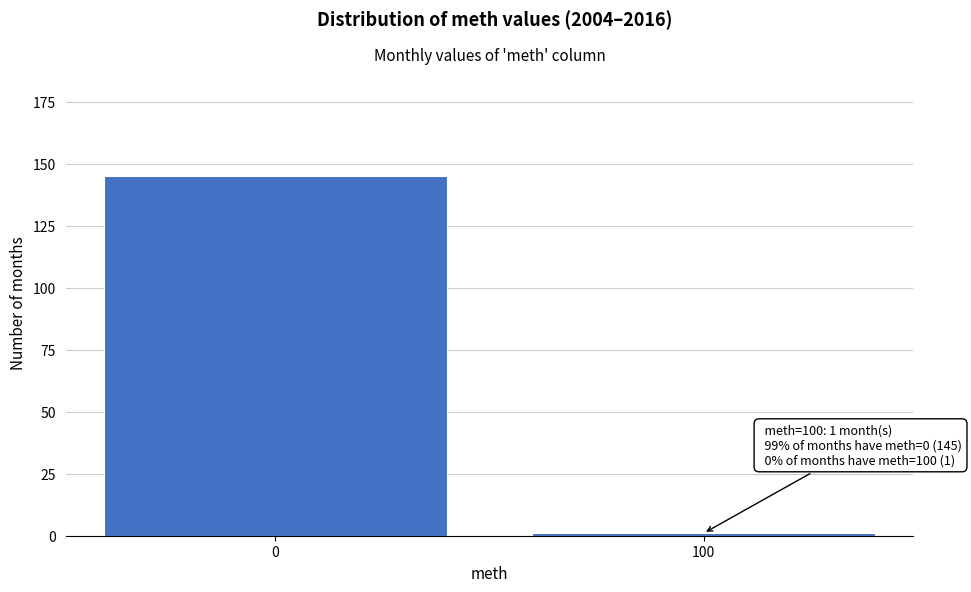

Reading right to left, what are all the values shown in this chart?

1	145